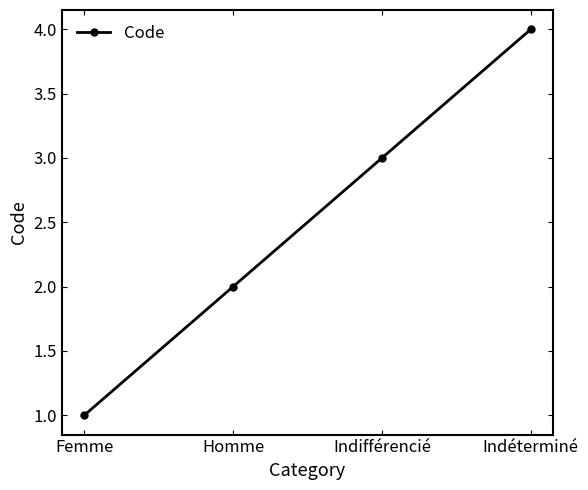

At which category does the chart reach its peak across all series?

Indéterminé